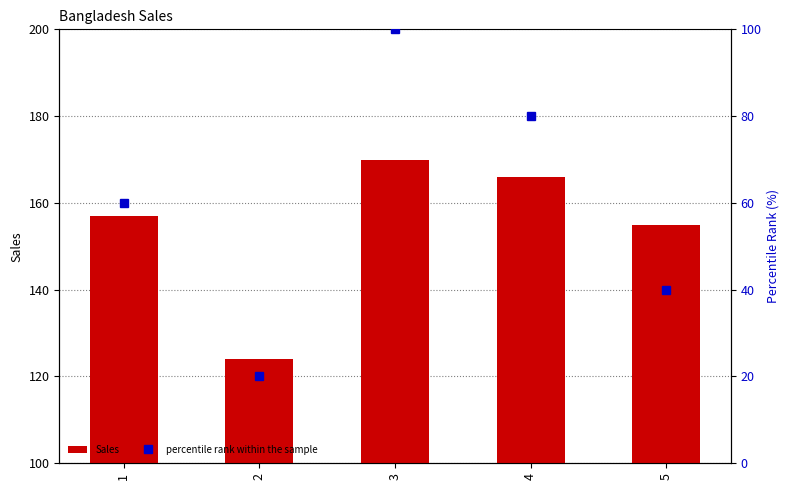

Reading left to right, list all the values displayed in this chart.

Sales: 1=157	2=124	3=170	4=166	5=155
percentile rank within the sample: 1=60	2=20	3=100	4=80	5=40